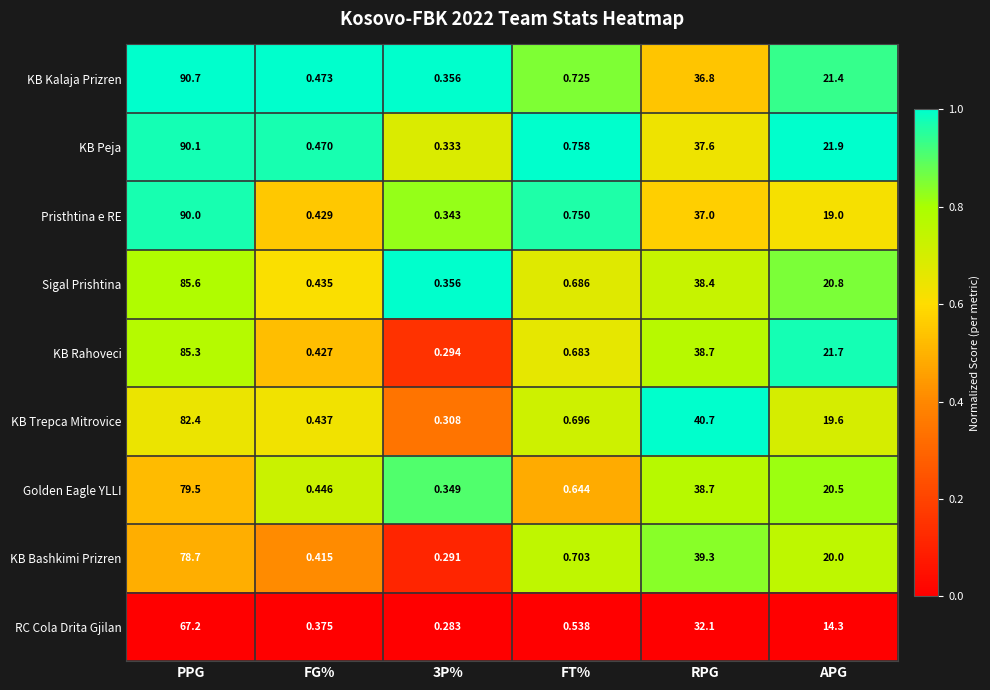

Rank the series by their maximum value, from highest to lowest.

KB Kalaja Prizren, KB Peja, Pristhtina e RE, Sigal Prishtina, KB Rahoveci, KB Trepca Mitrovice, Golden Eagle YLLI, KB Bashkimi Prizren, RC Cola Drita Gjilan